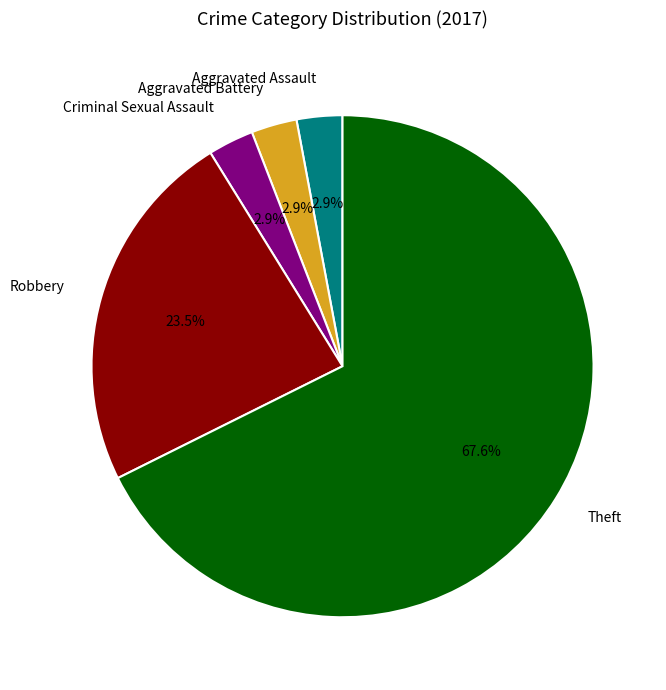

To the nearest percent, what portion does Aggravated Assault represent?

3%